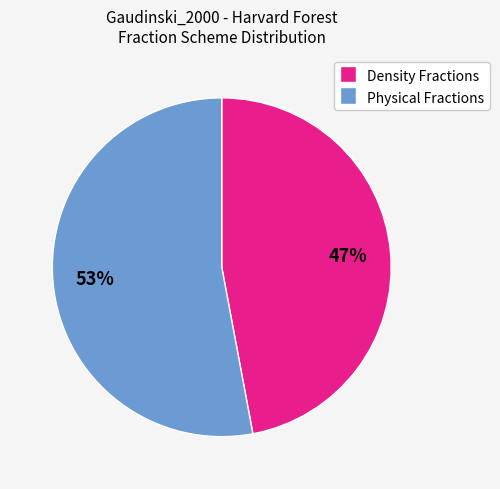

What is the ratio of the value at Density Fractions to the value at Physical Fractions?

0.9